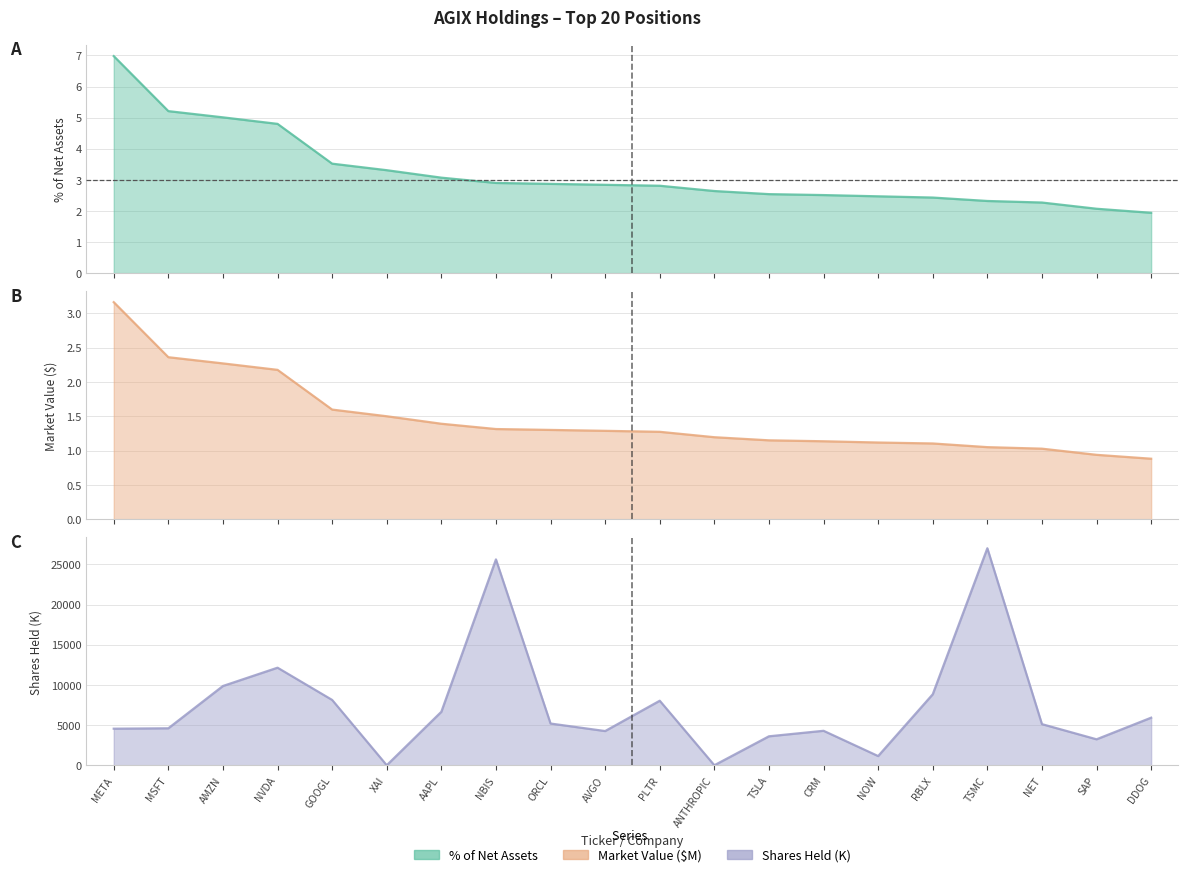

At how many categories does at least one series exceed 11051?

3